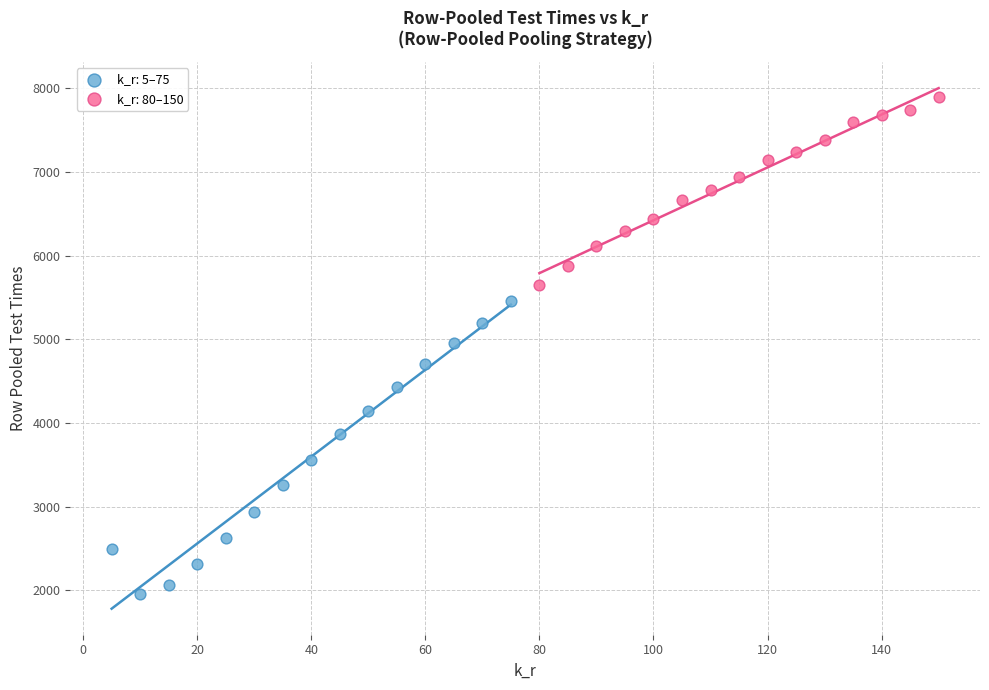

Which series reaches the minimum Y coordinate?

k_r: 5–75